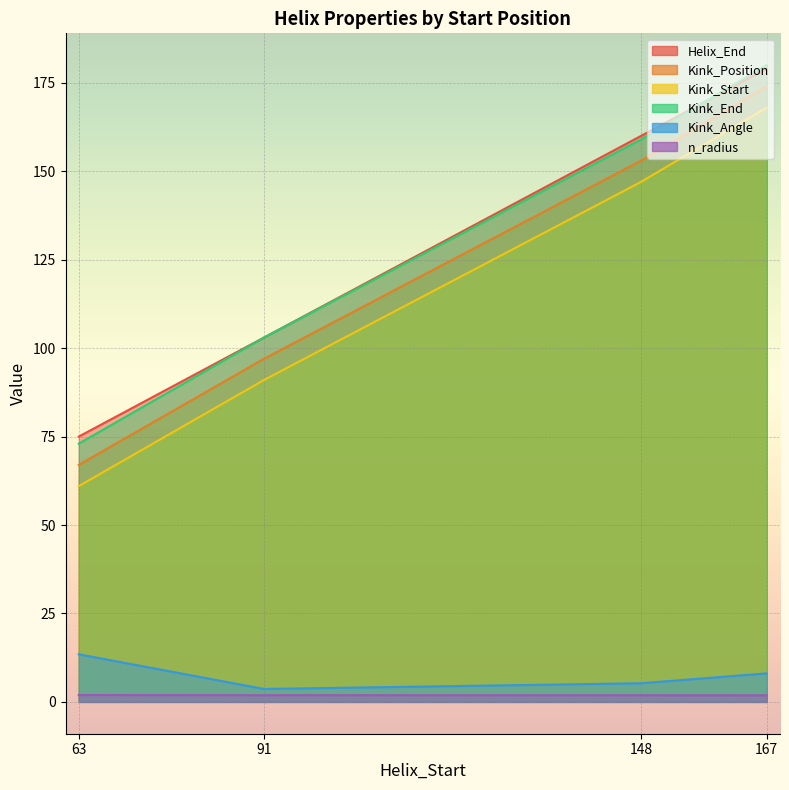

Reading left to right, what are all the values shown in this chart?

Helix_End: 63=75.0	91=103.0	148=160.0	167=179.0
Kink_Position: 63=67.0	91=97.0	148=153.0	167=174.0
Kink_Start: 63=61.0	91=91.0	148=147.0	167=168.0
Kink_End: 63=73.0	91=103.0	148=159.0	167=180.0
Kink_Angle: 63=13.5	91=3.7	148=5.3	167=8.1
n_radius: 63=1.9	91=1.9	148=1.9	167=1.9